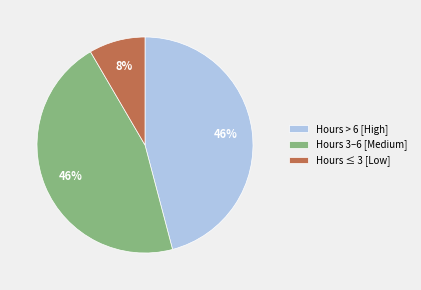

Which slice is the smallest?

Hours ≤ 3 [Low]